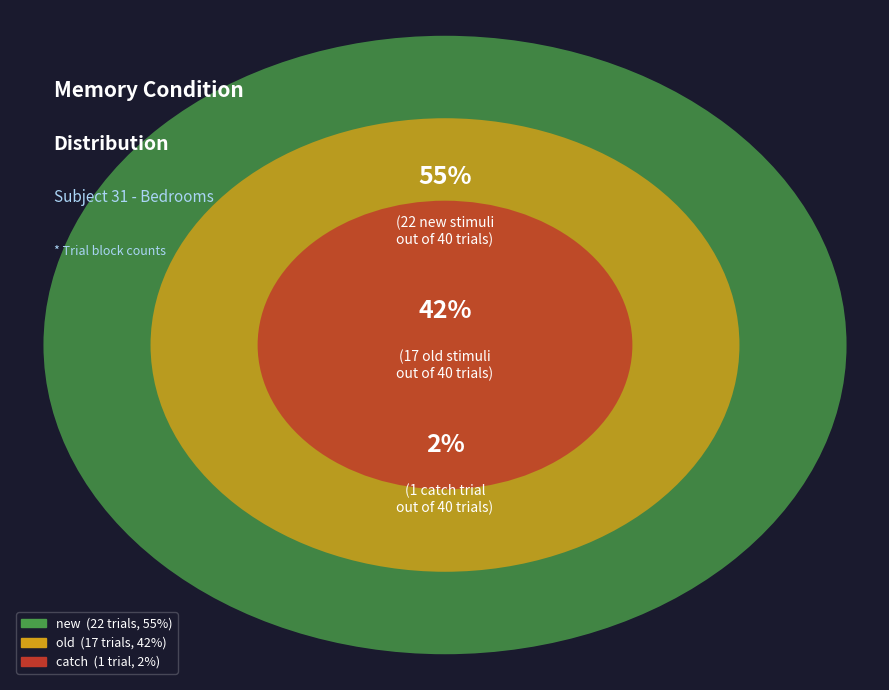

How many slices are in this pie chart?

3